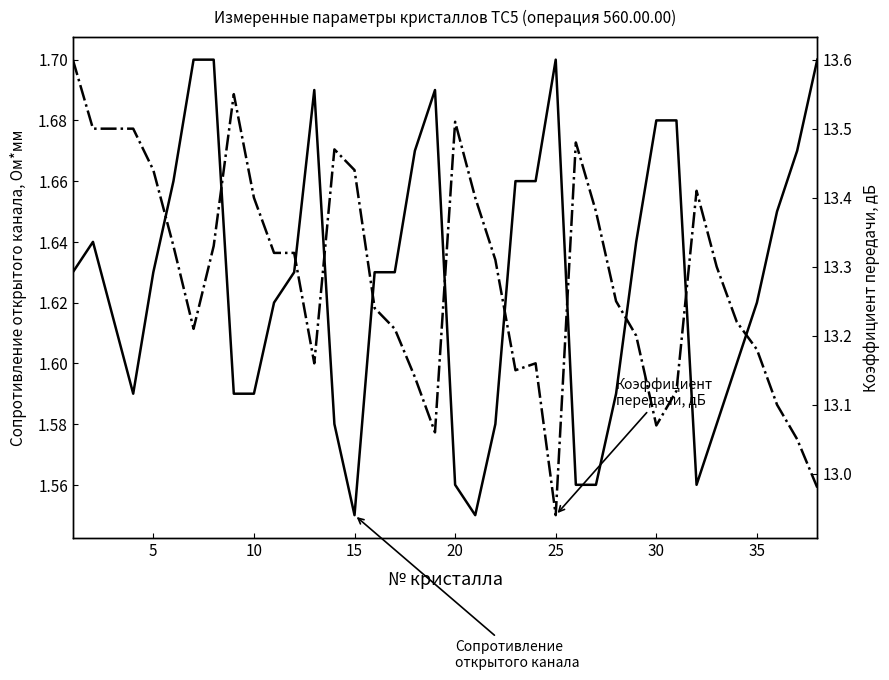

Between 25 and 35, which series saw the biggest shift?

Коэффициент передачи, дБ